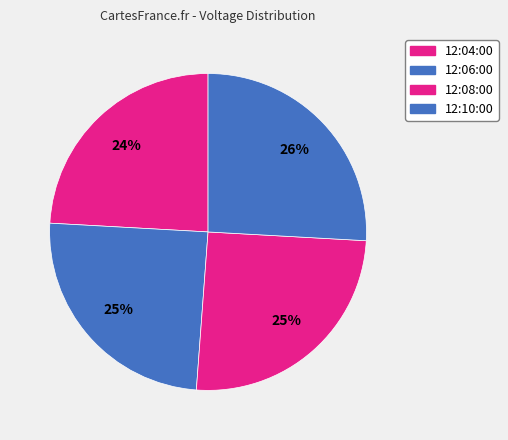

To the nearest percent, what percentage of the pie is 12:08:00?

25%